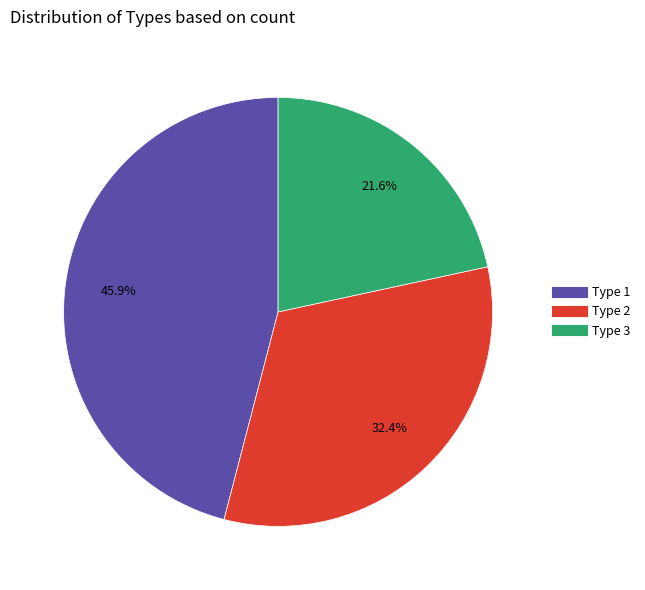

Rank the categories by value from lowest to highest.

Type 3, Type 2, Type 1